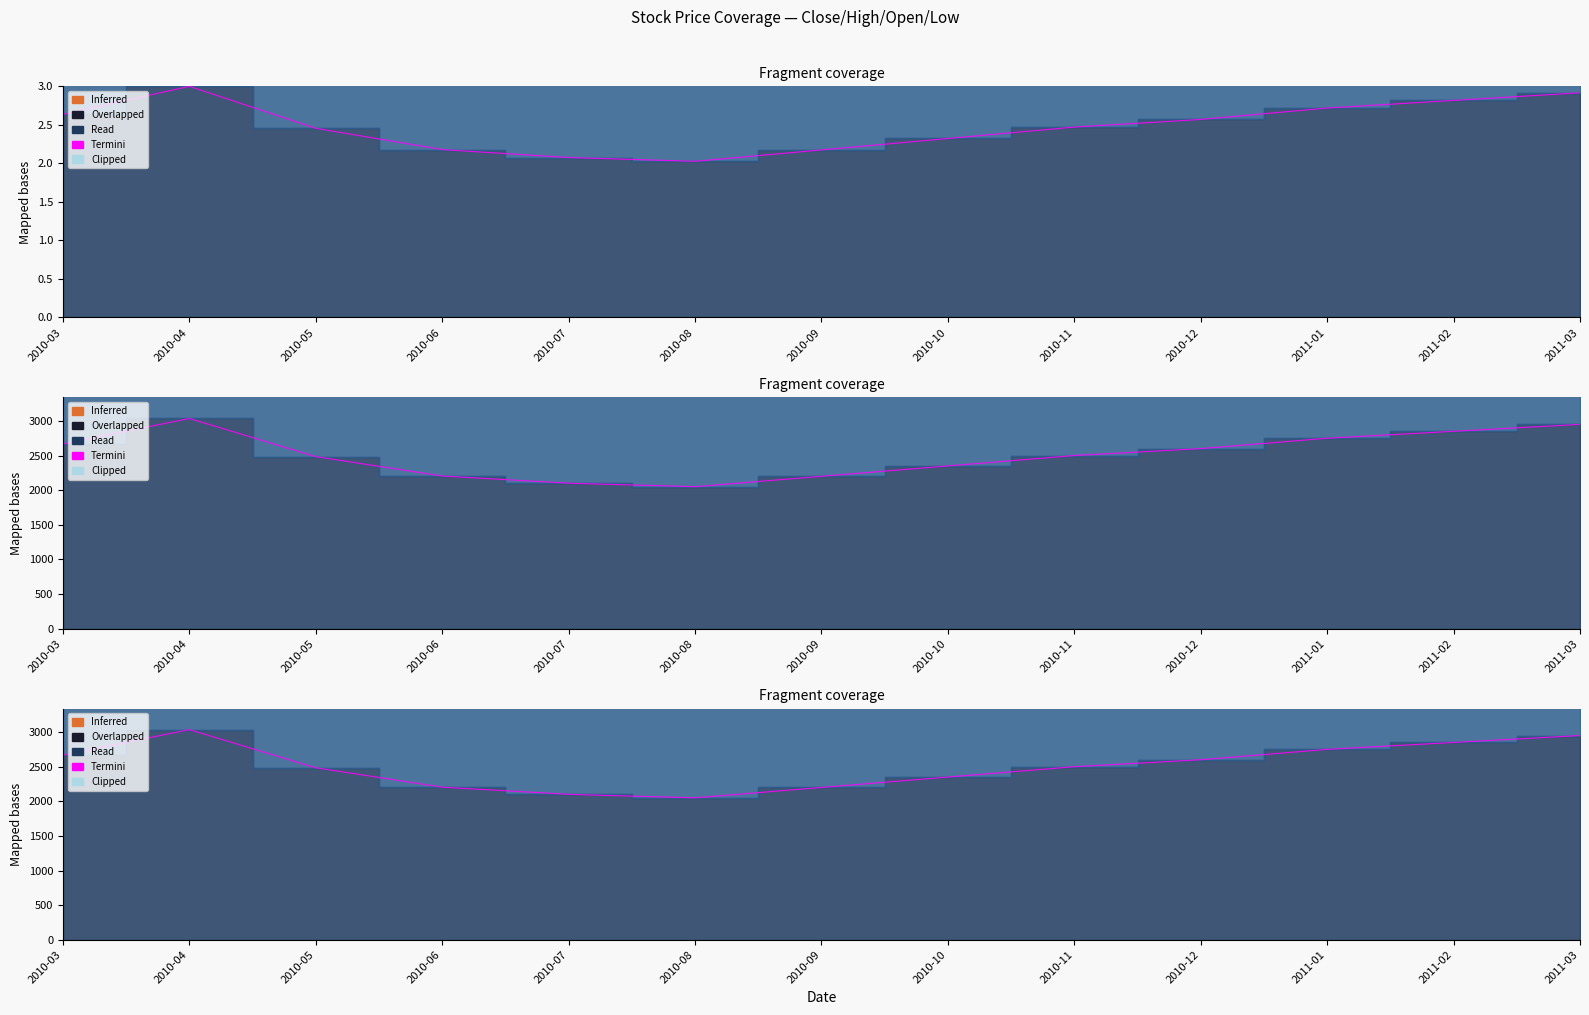

What position from the left is 2010-03?

1